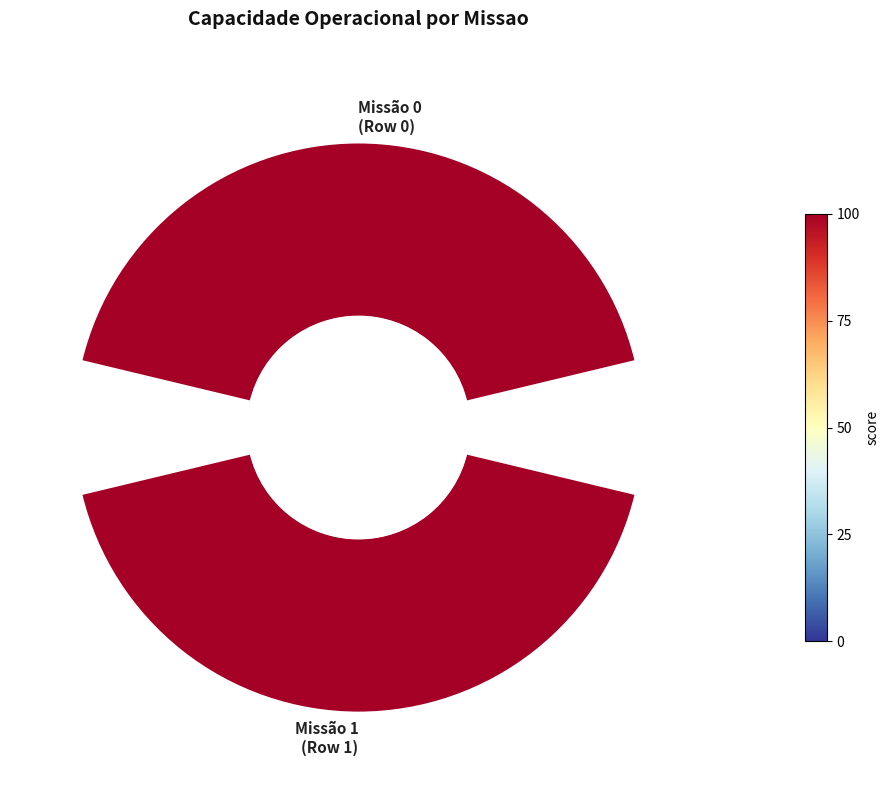

Between 0° and 45°, which is larger?

45°